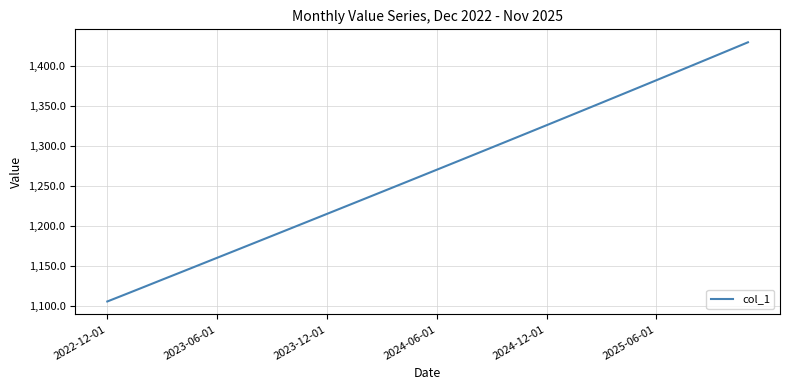

What is the difference between the maximum and minimum values?

324.2